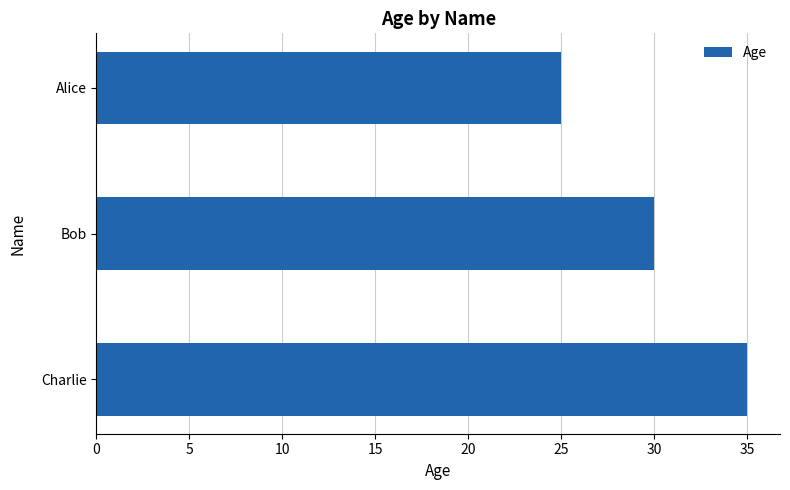

Does the chart contain stacked bars?

No